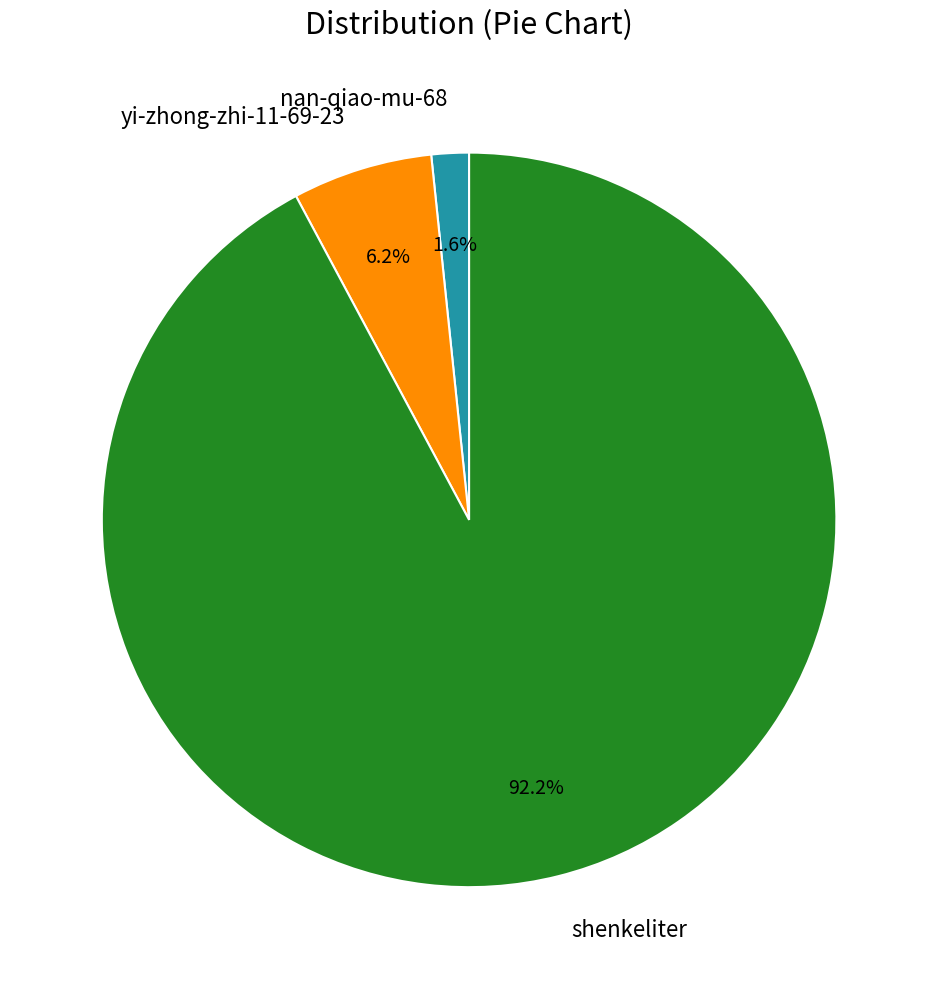

True or false: nan-qiao-mu-68 accounts for 10% of the total.

False